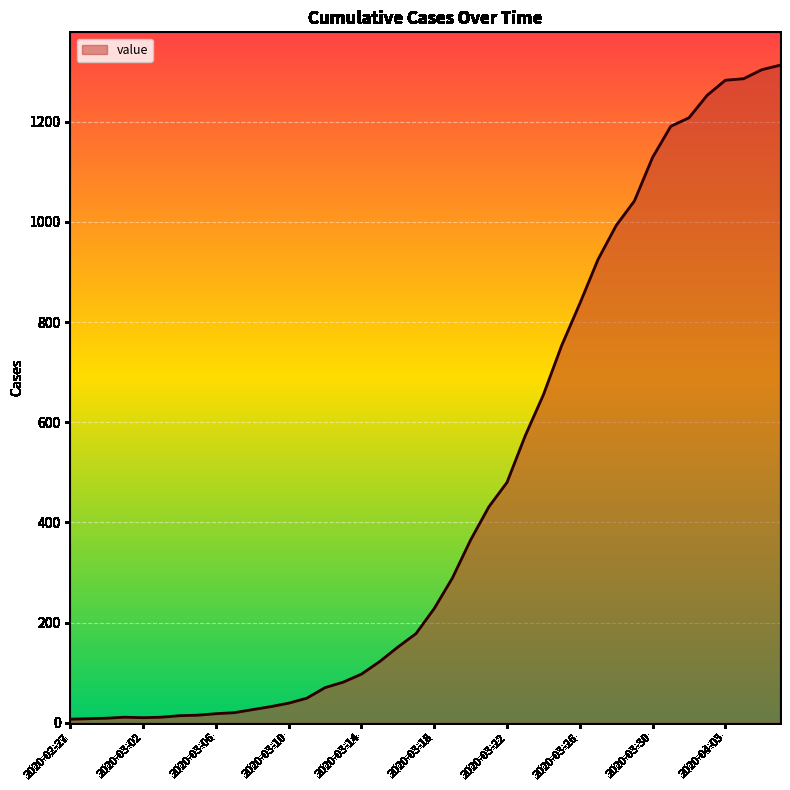

What is the greatest value displayed?

1313